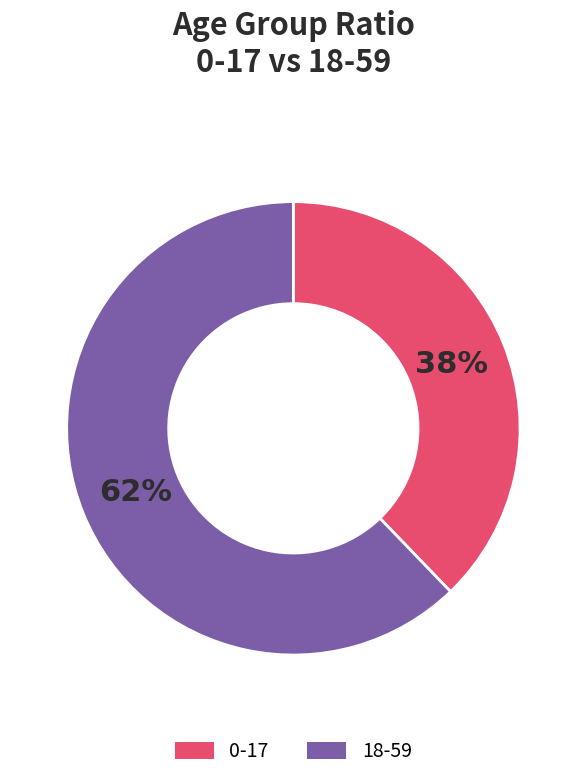

Do 0-17 and 18-59 together represent more than half of the pie?

Yes